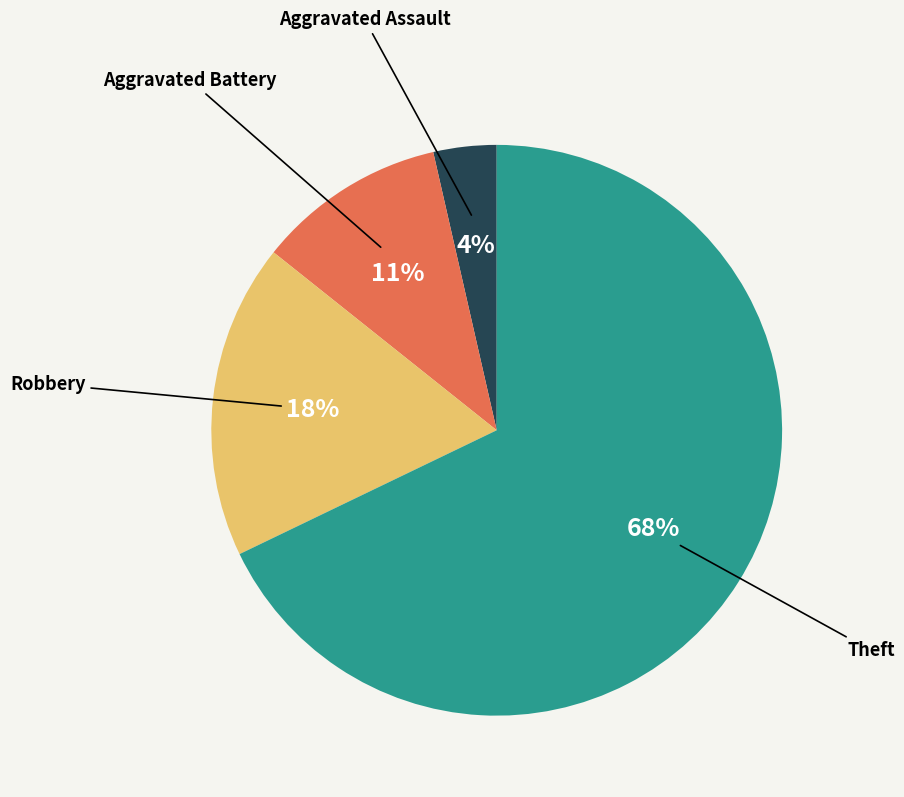

Is there a majority slice in this chart?

Yes